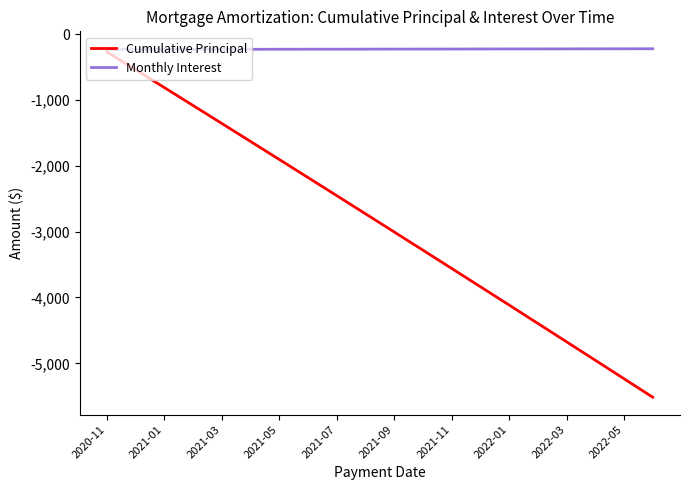

What is the maximum value for Cumulative Principal?

-270.3